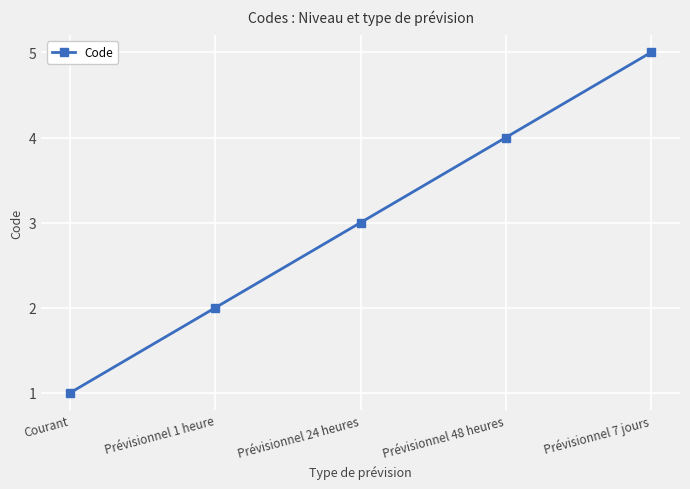

What is the difference between the second highest and minimum values?

3